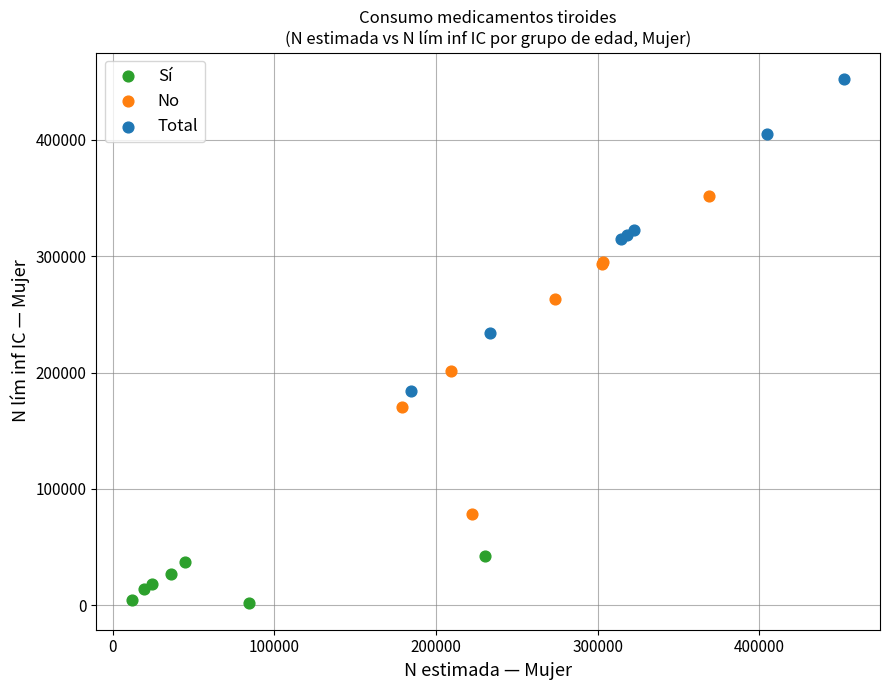

Which series contains the highest Y value?

Total